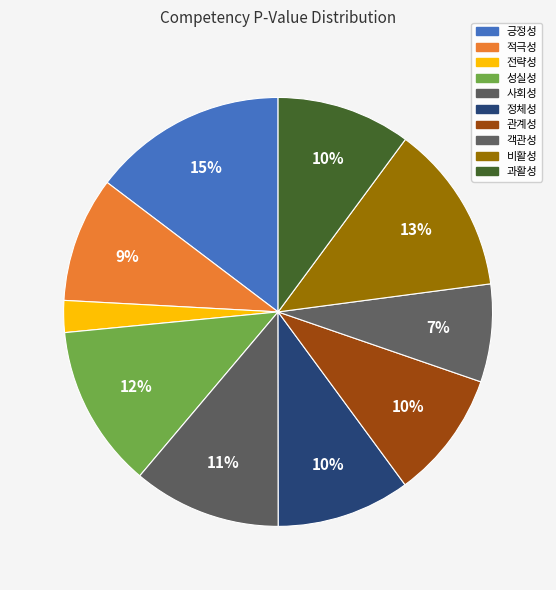

What percentage is the 적극성 slice, to the nearest percent?

9%